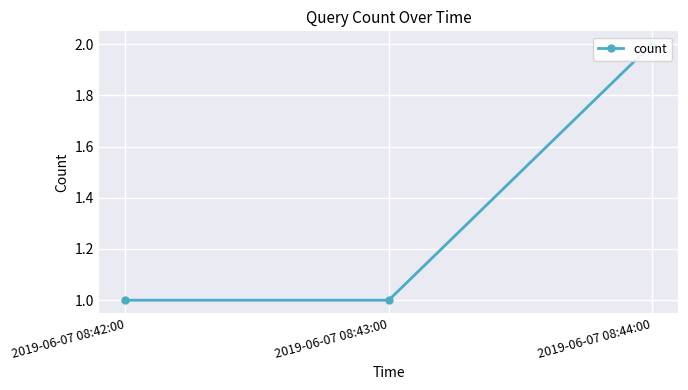

Reading right to left, extract all data points from this chart.

2	1	1